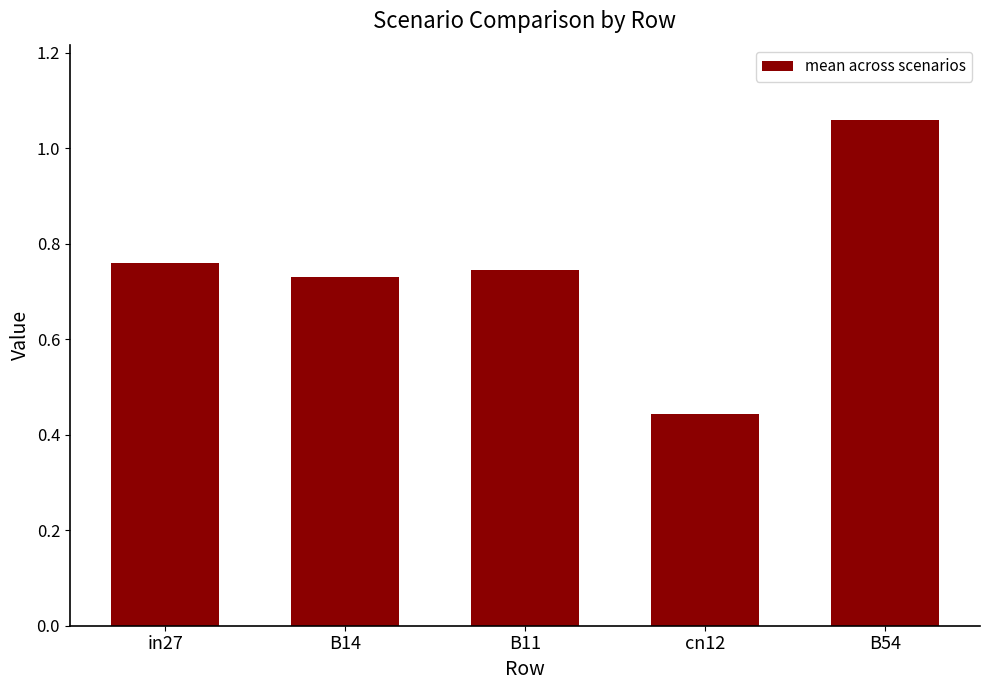

Which label corresponds to the smallest value in the chart?

cn12